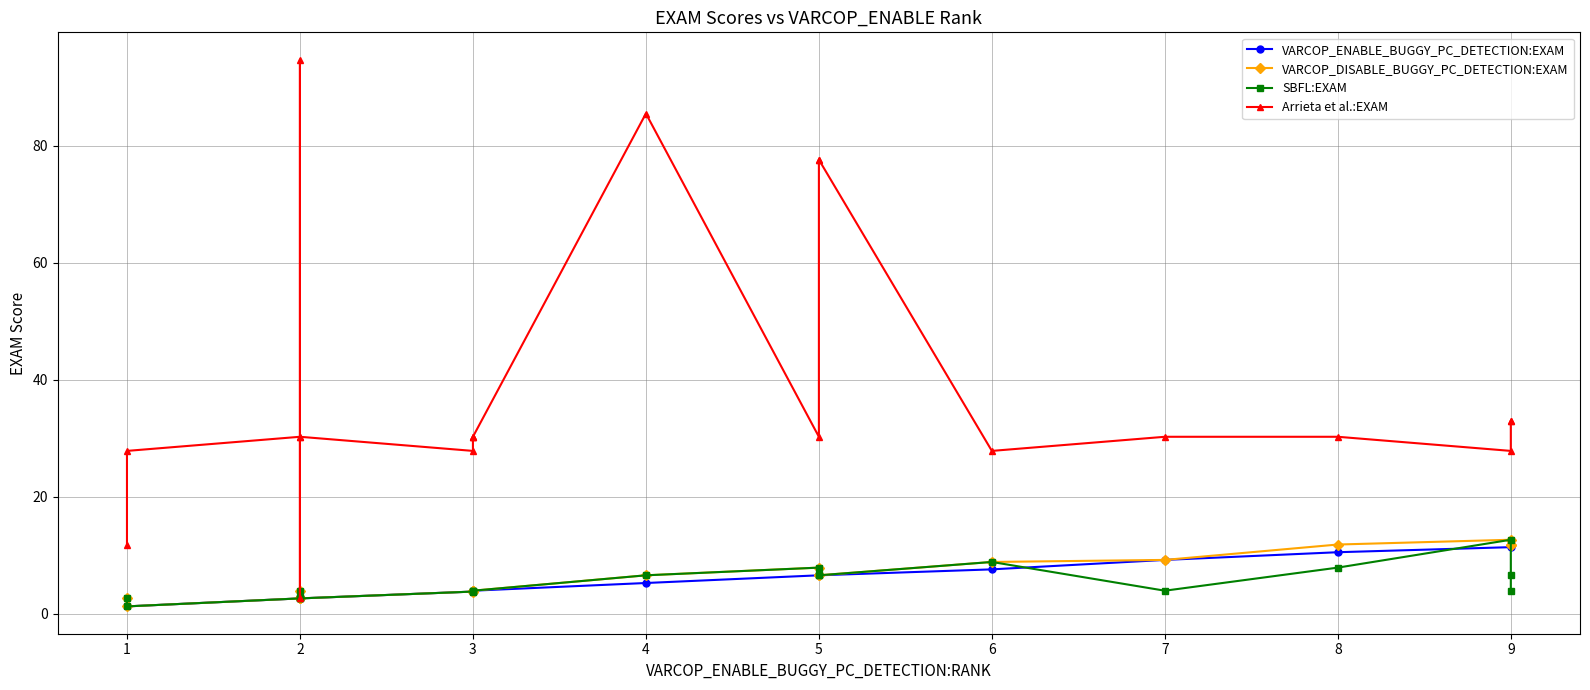

True or false: SBFL:EXAM has more than 1 interior local peaks.

True